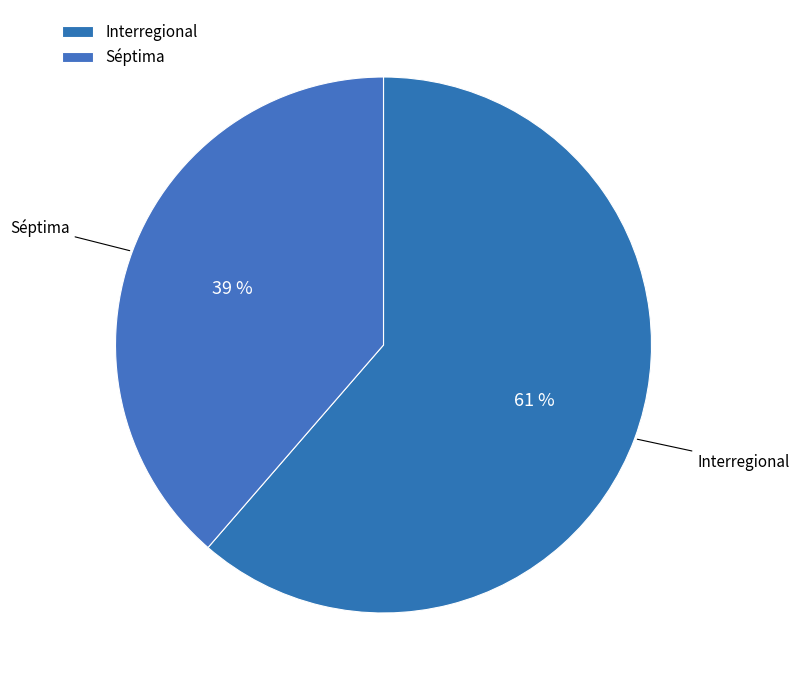

How many segments does this pie chart have?

2